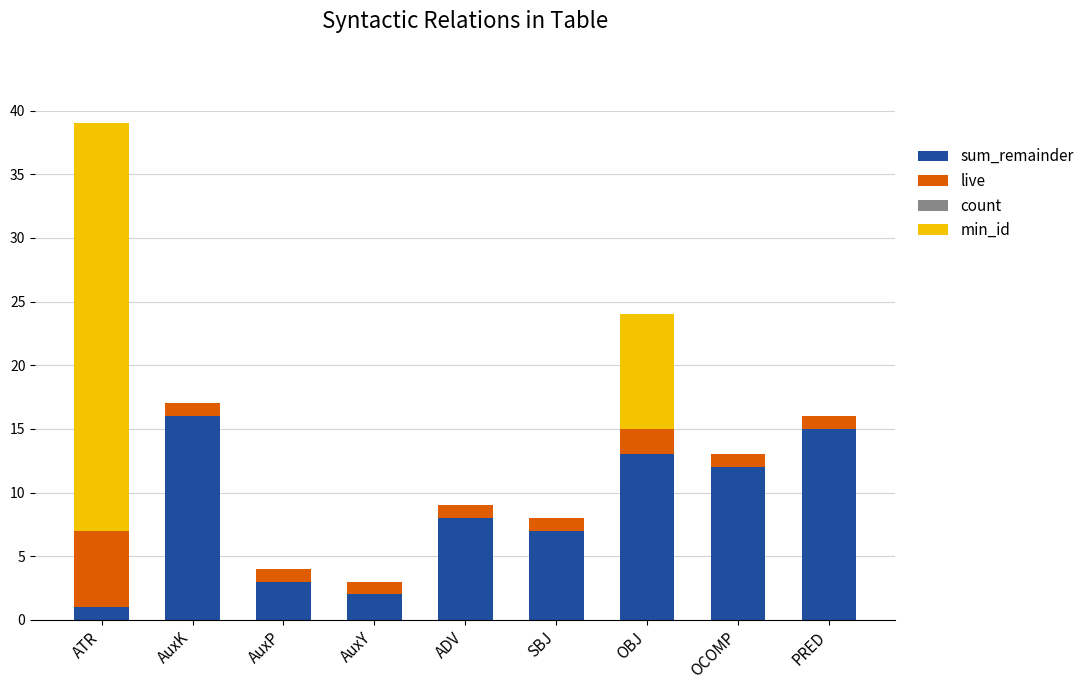

The min_id series shows 1 at ATR. True or false?

True